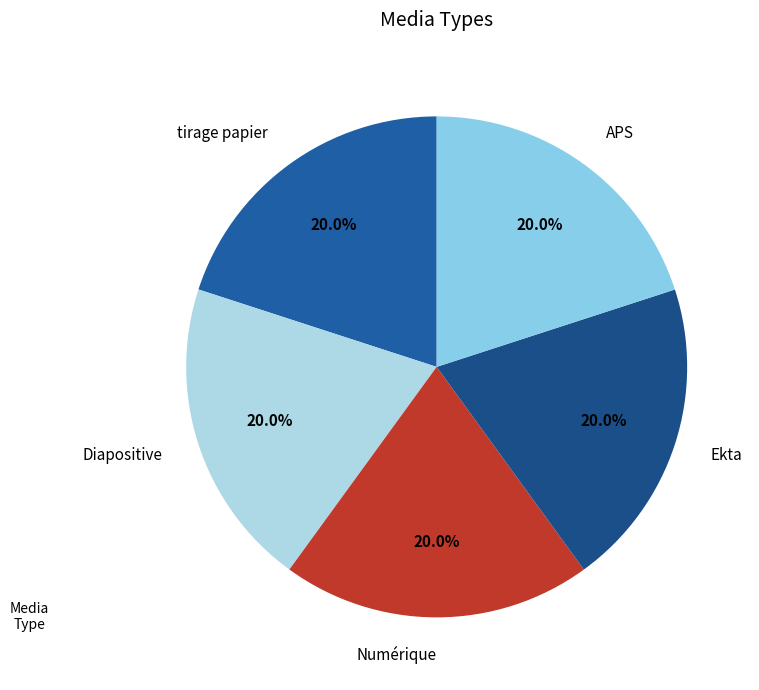

How much of the chart is everything except APS?

80.0%